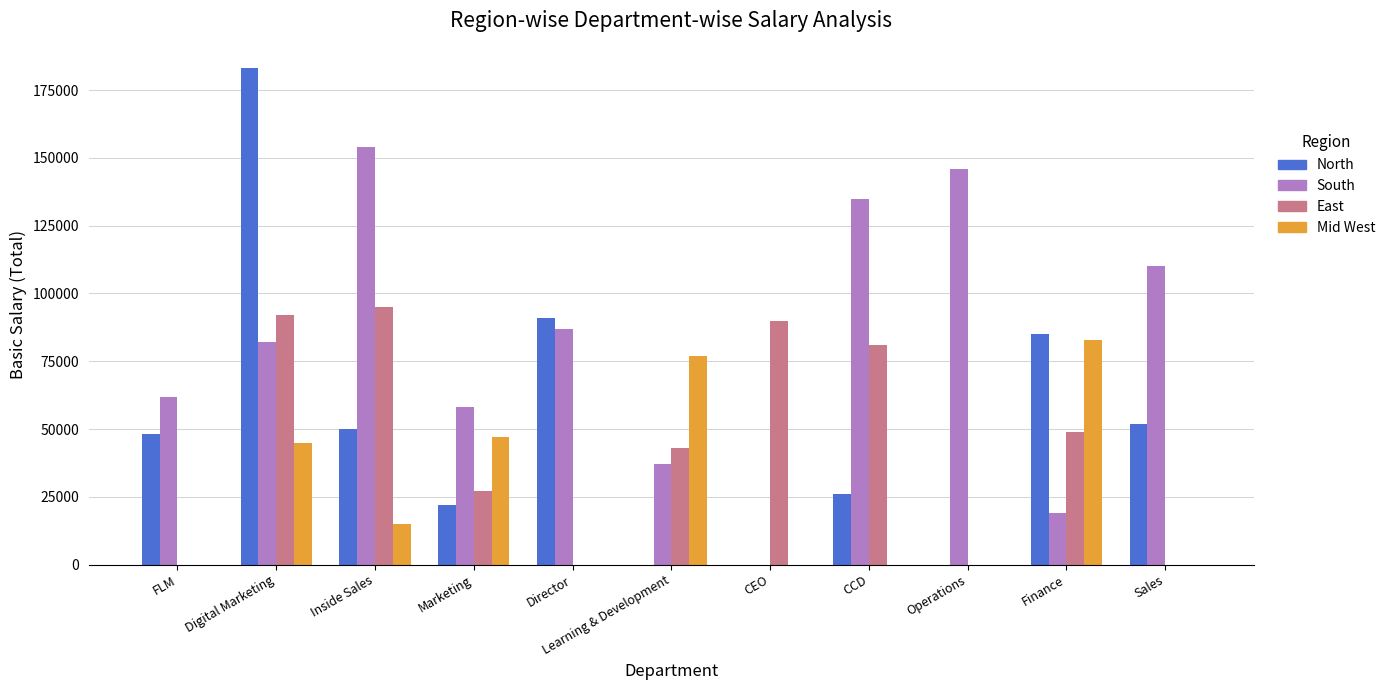

How many data points does each series have?

11